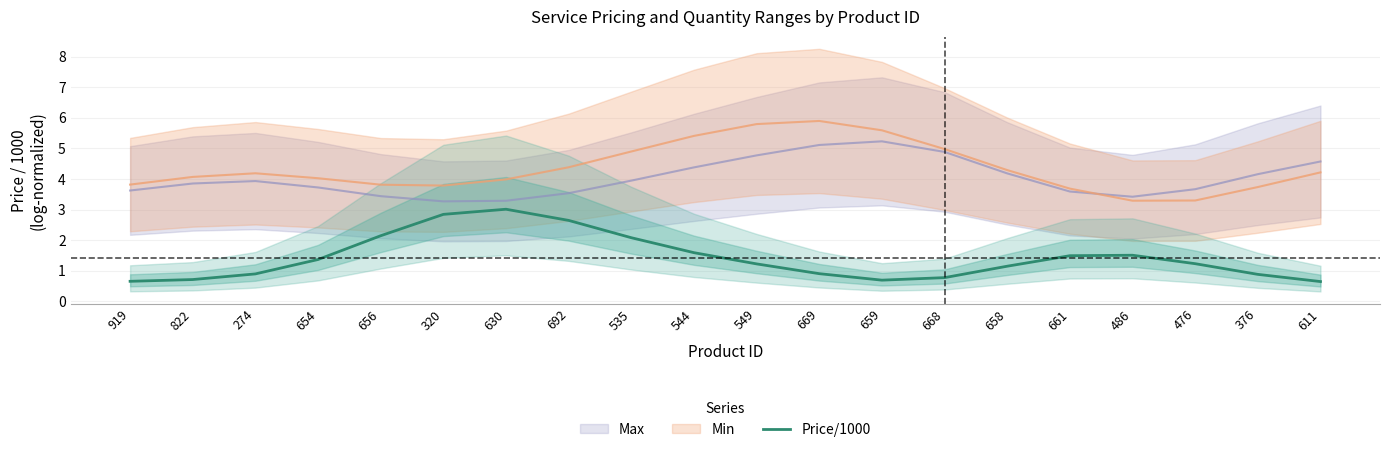

What position from the left is 535?

9